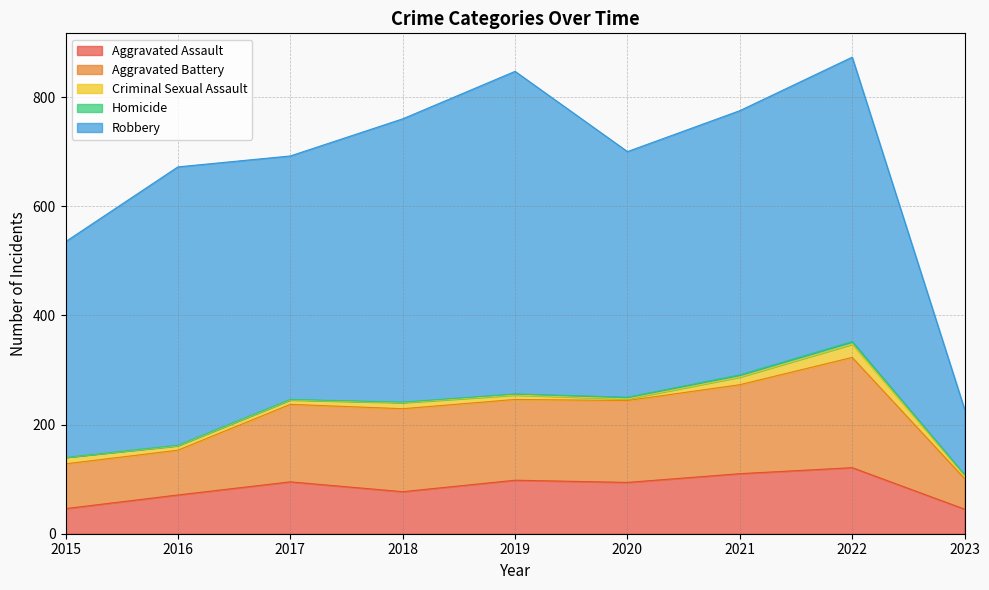

What is the lowest value of the Aggravated Battery series?

56